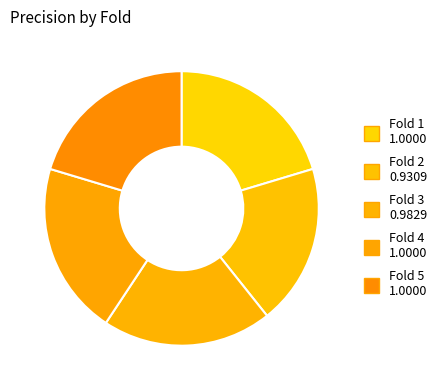

How many segments does this pie chart have?

5